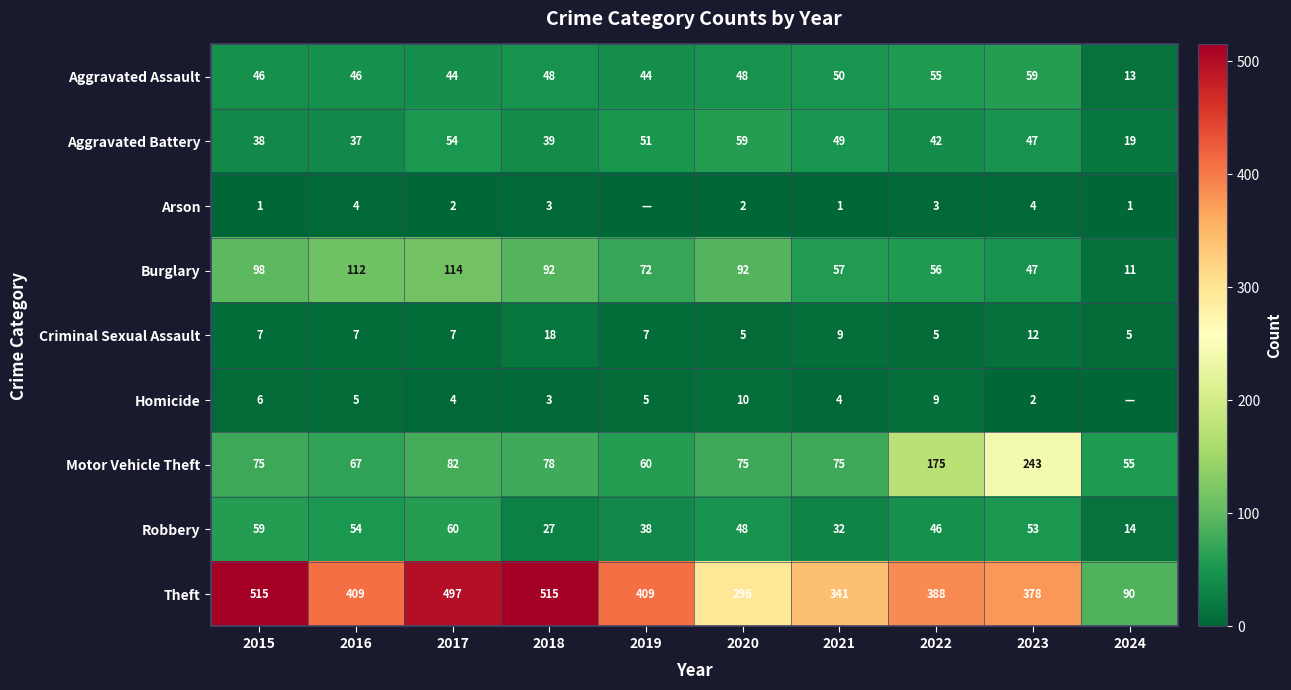

The value of Aggravated Battery at 2019 is 83. True or false?

False